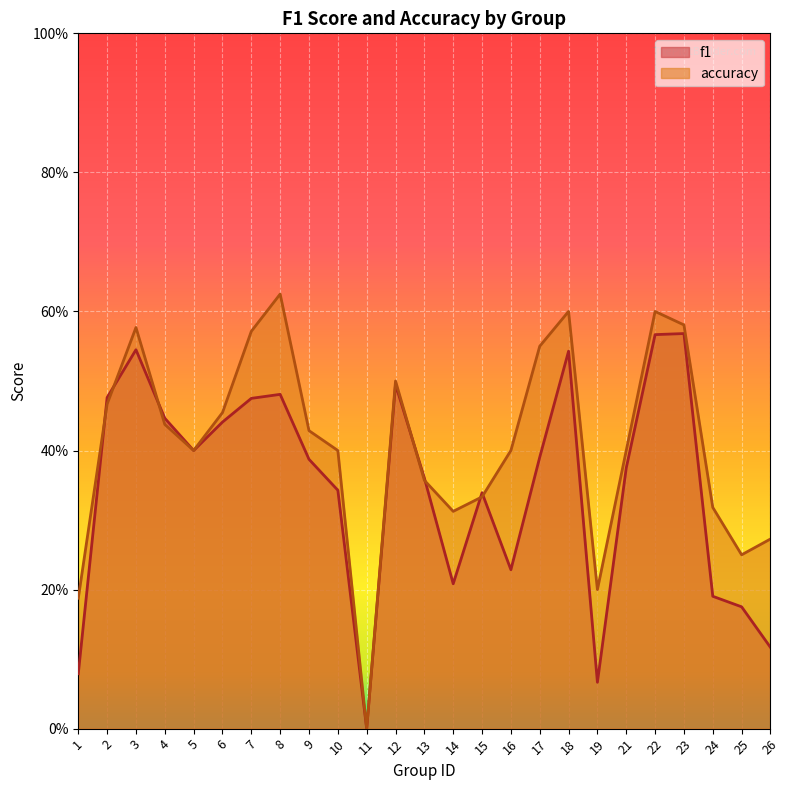

List the labels in order of f1 value, smallest first.

11, 19, 1, 26, 25, 24, 14, 16, 15, 10, 13, 21, 9, 17, 5, 6, 4, 7, 2, 8, 12, 18, 3, 22, 23